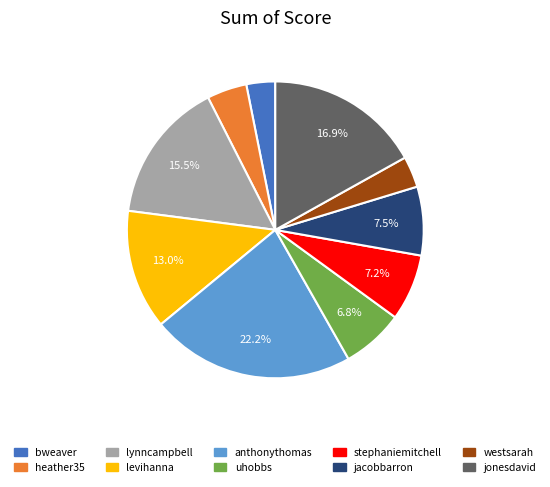

Which slice is the largest?

anthonythomas